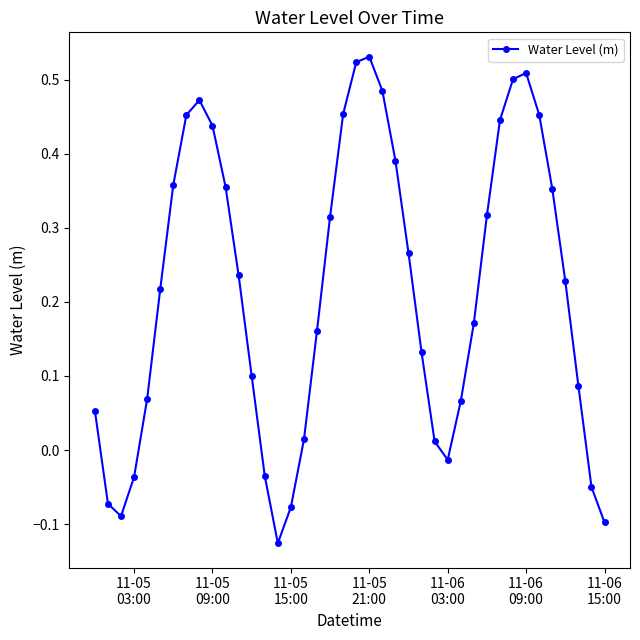

How many interior local peaks (higher than both neighbors) does the data have?

3